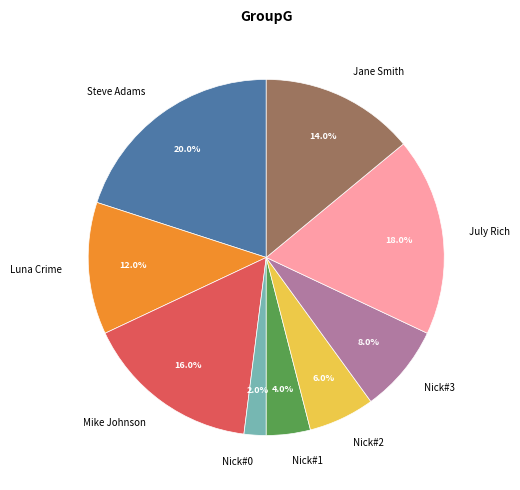

To the nearest percent, what is the difference between the Nick#2 and Luna Crime slice percentages?

6%